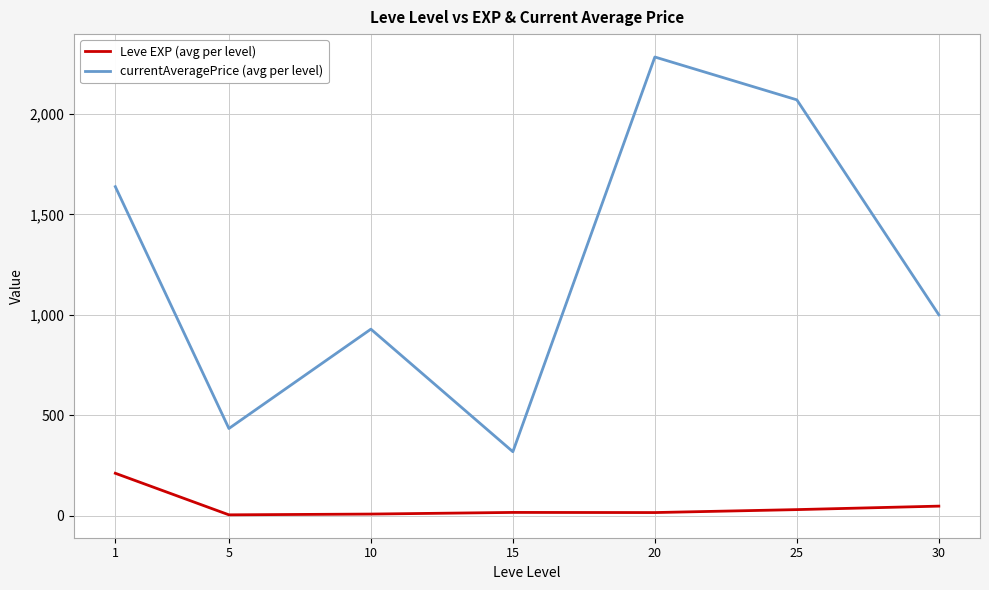

What is the sum of the currentAveragePrice (avg per level) values at 30 and 1?

2638.2